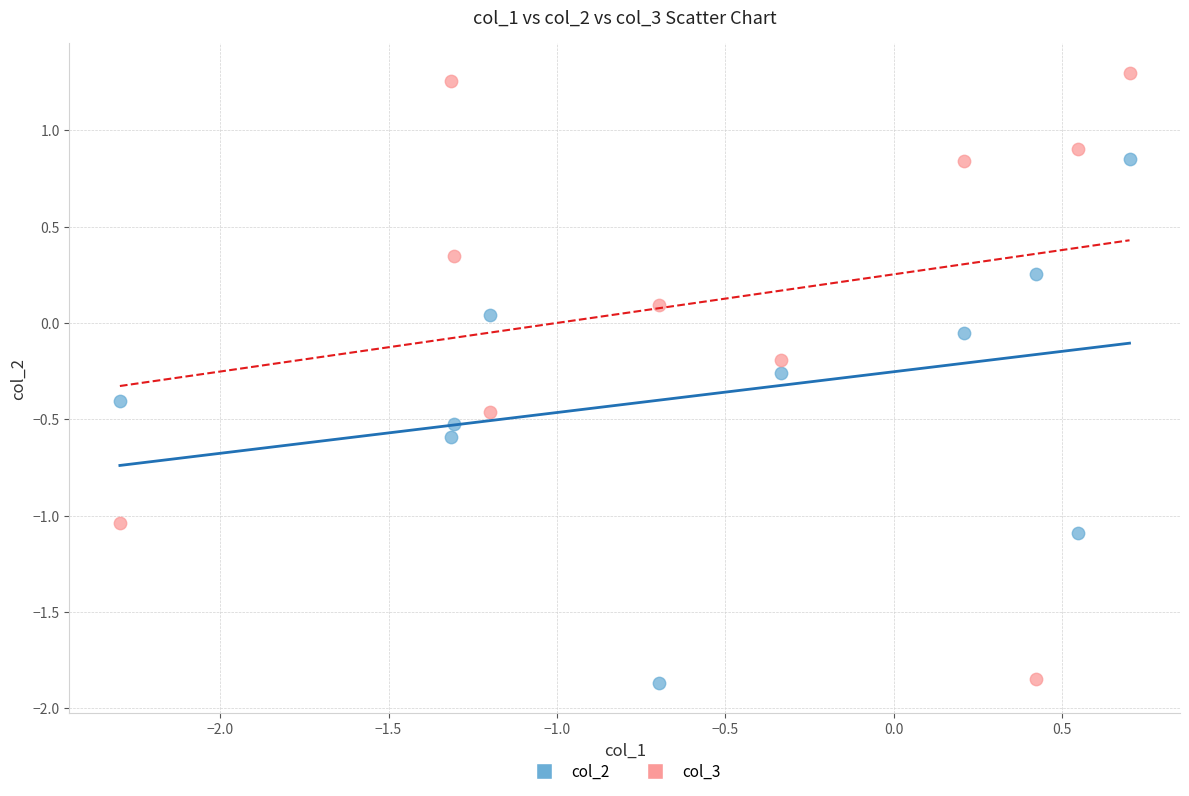

Across all data points, what is the range of Y values (max minus min)?

3.2